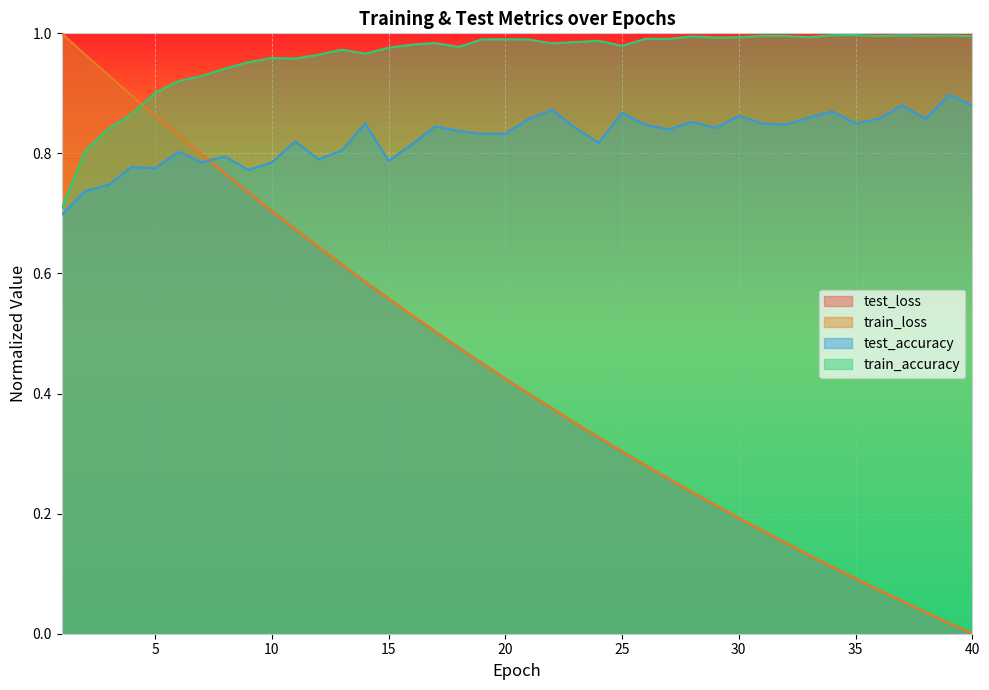

Reading left to right, transcribe all the data shown in this chart.

test_loss: 1=1.0	2=1.0	3=0.9	4=0.9	5=0.9	6=0.8	7=0.8	8=0.8	9=0.7	10=0.7	11=0.7	12=0.6	13=0.6	14=0.6	15=0.6	16=0.5	17=0.5	18=0.5	19=0.5	20=0.4	21=0.4	22=0.4	23=0.4	24=0.3	25=0.3	26=0.3	27=0.3	28=0.2	29=0.2	30=0.2	31=0.2	32=0.2	33=0.1	34=0.1	35=0.1	36=0.1	37=0.1	38=0.0	39=0.0	40=0.0
train_loss: 1=1.0	2=1.0	3=0.9	4=0.9	5=0.9	6=0.8	7=0.8	8=0.8	9=0.7	10=0.7	11=0.7	12=0.6	13=0.6	14=0.6	15=0.6	16=0.5	17=0.5	18=0.5	19=0.5	20=0.4	21=0.4	22=0.4	23=0.4	24=0.3	25=0.3	26=0.3	27=0.3	28=0.2	29=0.2	30=0.2	31=0.2	32=0.2	33=0.1	34=0.1	35=0.1	36=0.1	37=0.1	38=0.0	39=0.0	40=0.0
train_accuracy: 1=0.7	2=0.8	3=0.8	4=0.9	5=0.9	6=0.9	7=0.9	8=0.9	9=1.0	10=1.0	11=1.0	12=1.0	13=1.0	14=1.0	15=1.0	16=1.0	17=1.0	18=1.0	19=1.0	20=1.0	21=1.0	22=1.0	23=1.0	24=1.0	25=1.0	26=1.0	27=1.0	28=1.0	29=1.0	30=1.0	31=1.0	32=1.0	33=1.0	34=1.0	35=1.0	36=1.0	37=1.0	38=1.0	39=1.0	40=1.0
test_accuracy: 1=0.7	2=0.7	3=0.7	4=0.8	5=0.8	6=0.8	7=0.8	8=0.8	9=0.8	10=0.8	11=0.8	12=0.8	13=0.8	14=0.9	15=0.8	16=0.8	17=0.8	18=0.8	19=0.8	20=0.8	21=0.9	22=0.9	23=0.8	24=0.8	25=0.9	26=0.8	27=0.8	28=0.9	29=0.8	30=0.9	31=0.8	32=0.8	33=0.9	34=0.9	35=0.8	36=0.9	37=0.9	38=0.9	39=0.9	40=0.9